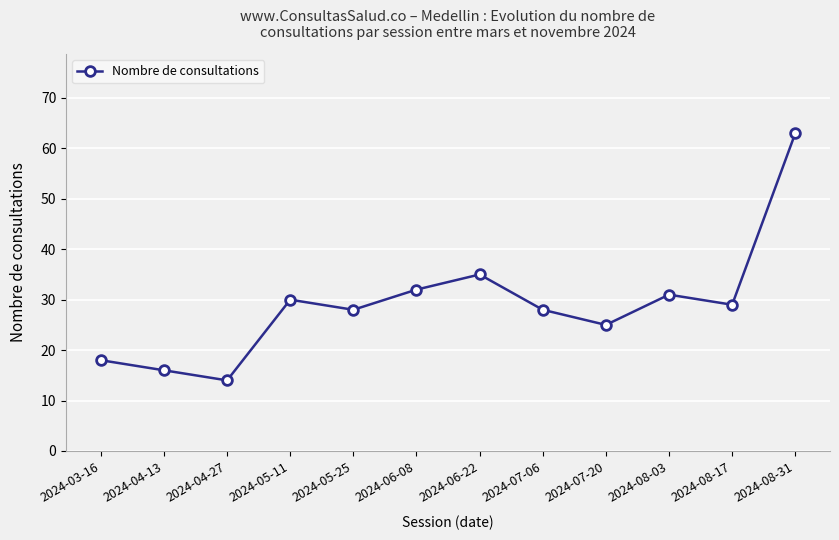

True or false: the data shows 16 at 2024-05-25.

False